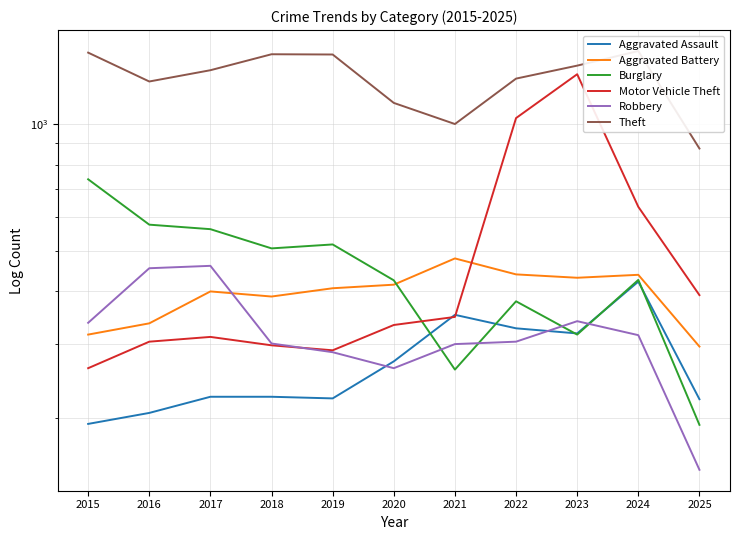

At which label is Aggravated Battery closest to 387?

2018